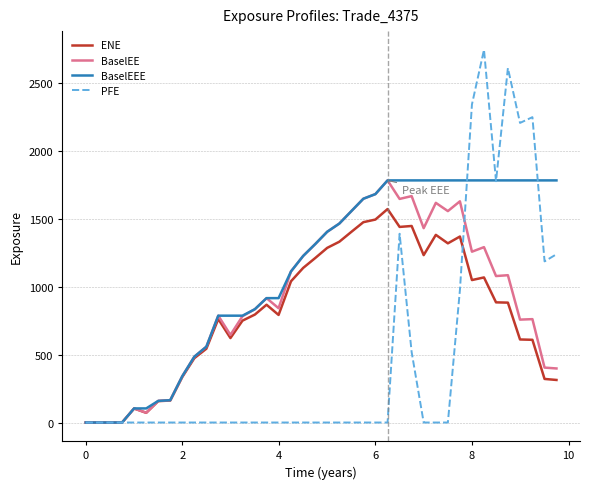

Rank the series by their average value, from lowest to highest.

PFE, ENE, BaselEE, BaselEEE